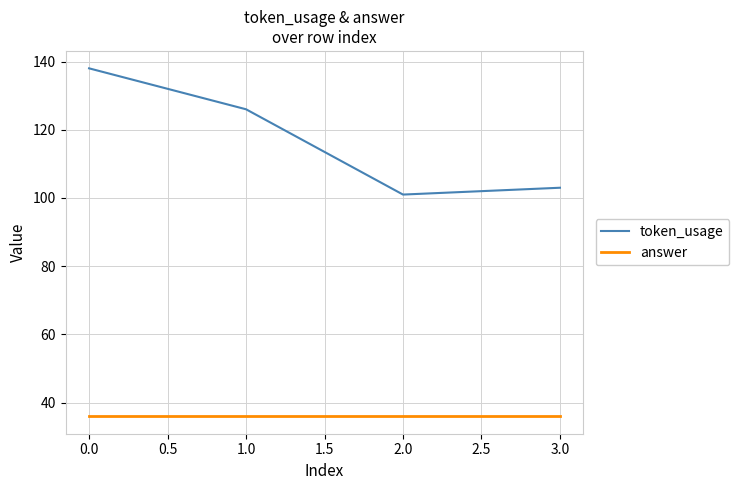

Which series has the largest range (max minus min)?

token_usage